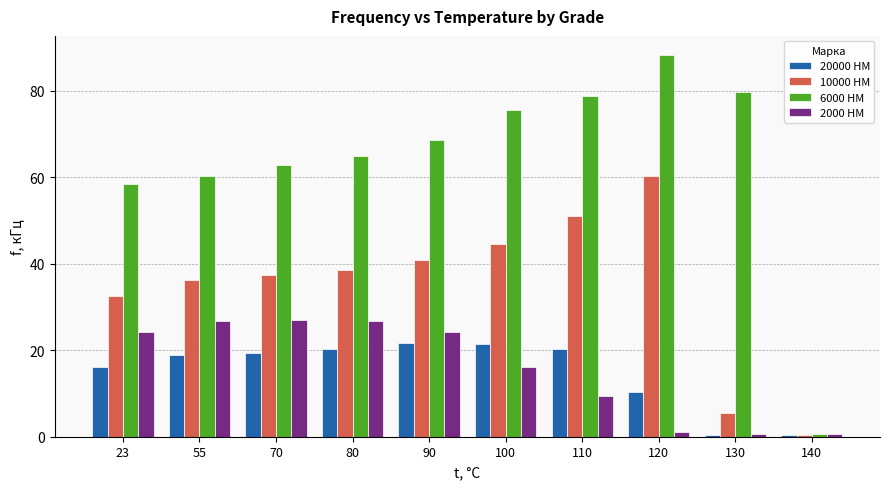

Which series has the largest total across all categories?

6000 HM